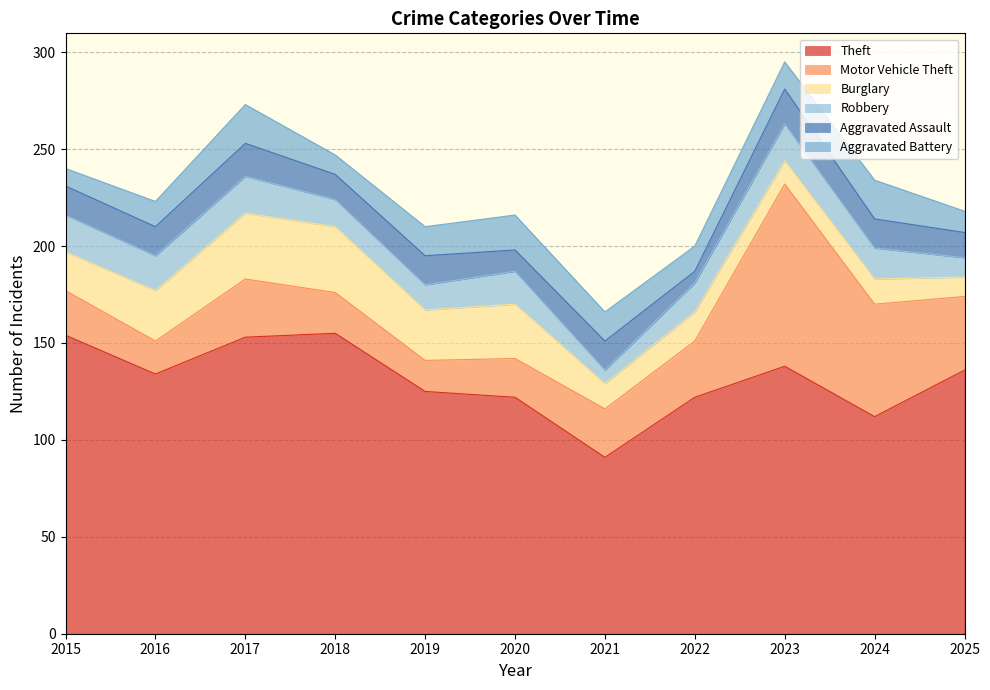

True or false: Aggravated Battery has a value of 5 at 2019.

False